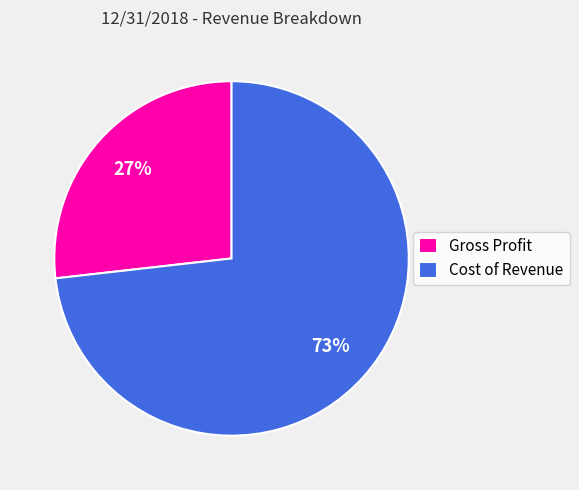

The Gross Profit slice represents 27% of the pie. True or false?

True